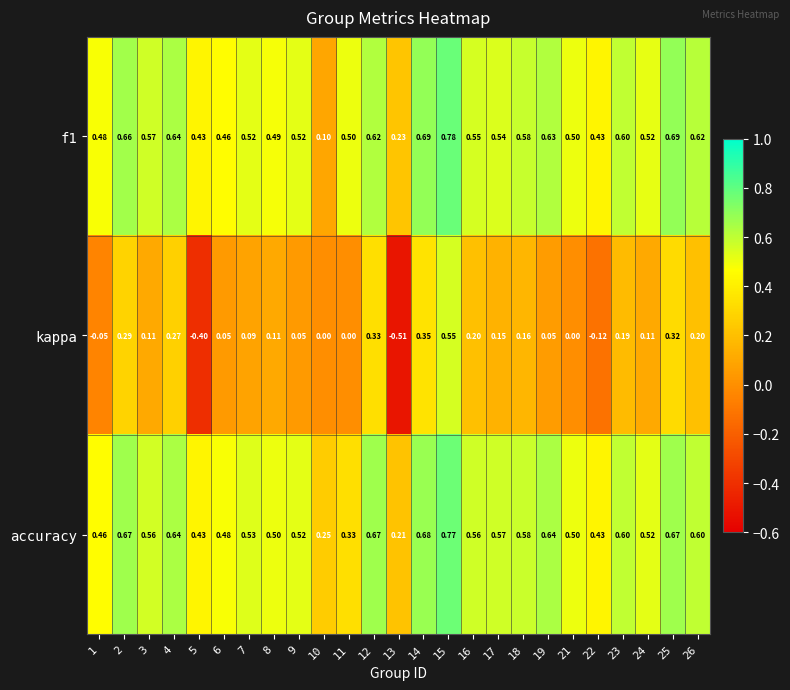

Which series has the largest total across all categories?

accuracy